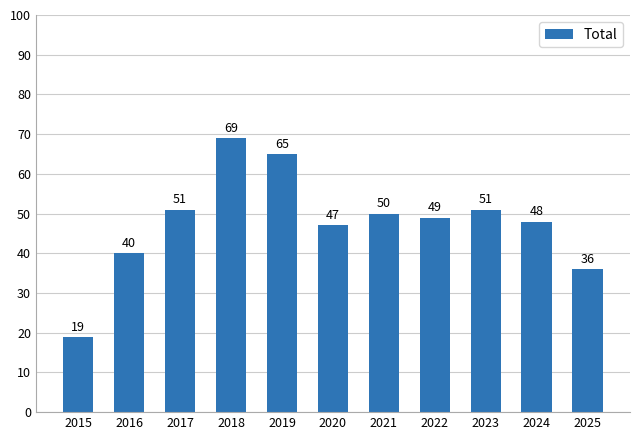

Reading right to left, list all the values displayed in this chart.

36	48	51	49	50	47	65	69	51	40	19